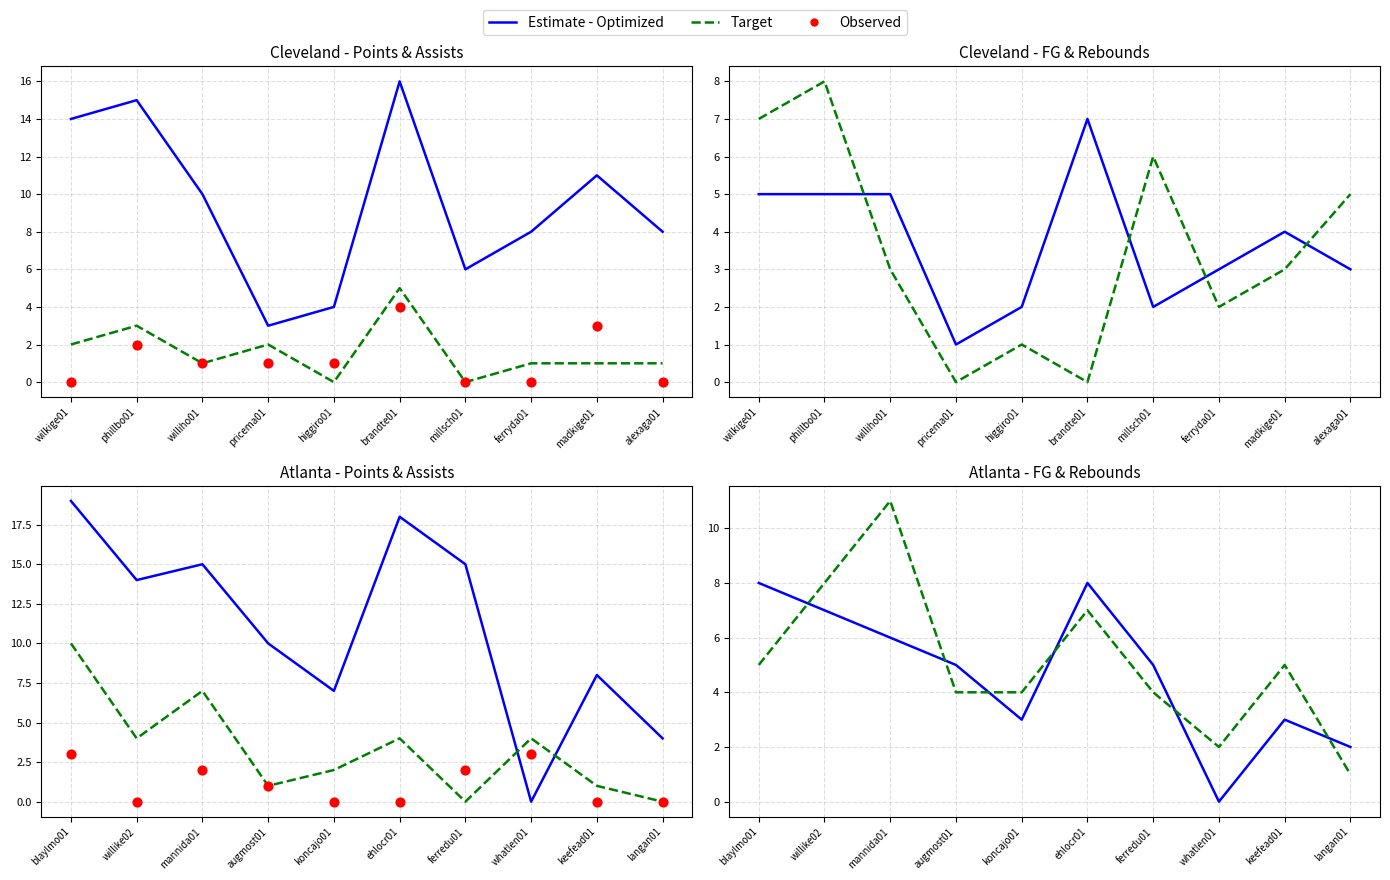

At how many categories does at least one series exceed 15?

1